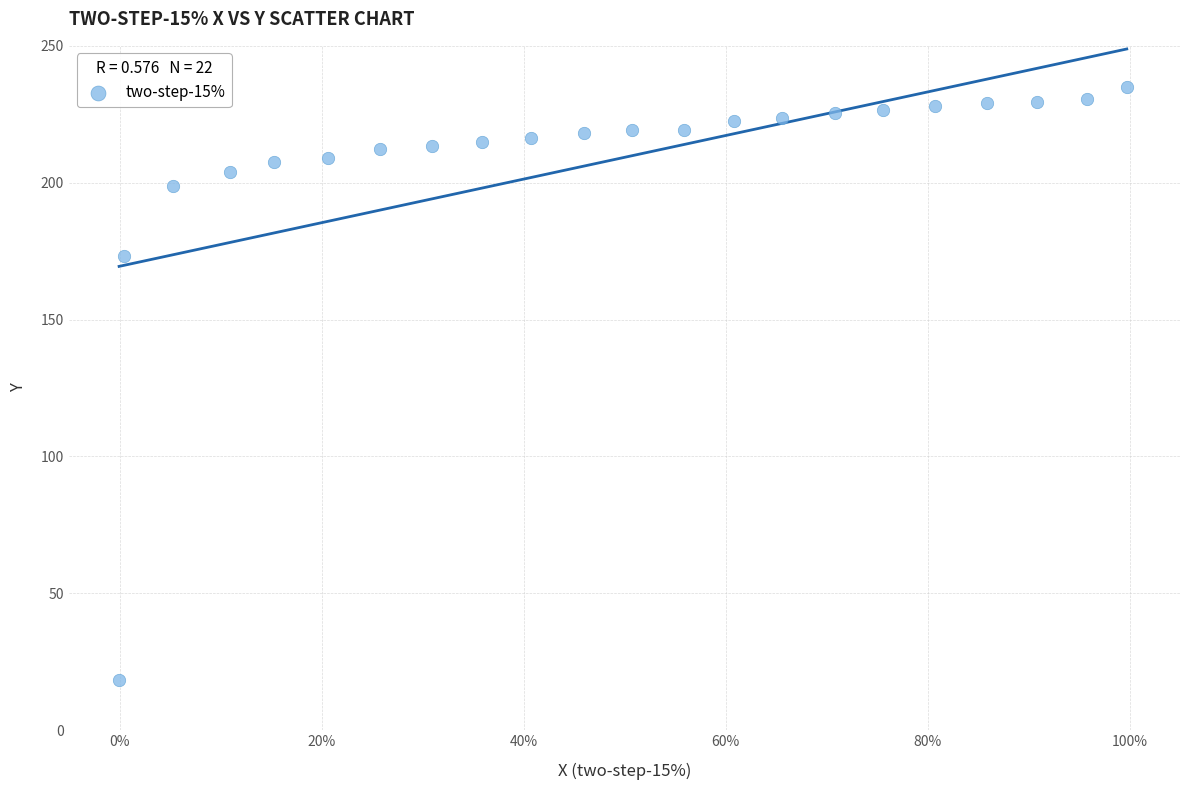

What is the range of X values (max minus min)?

1.0